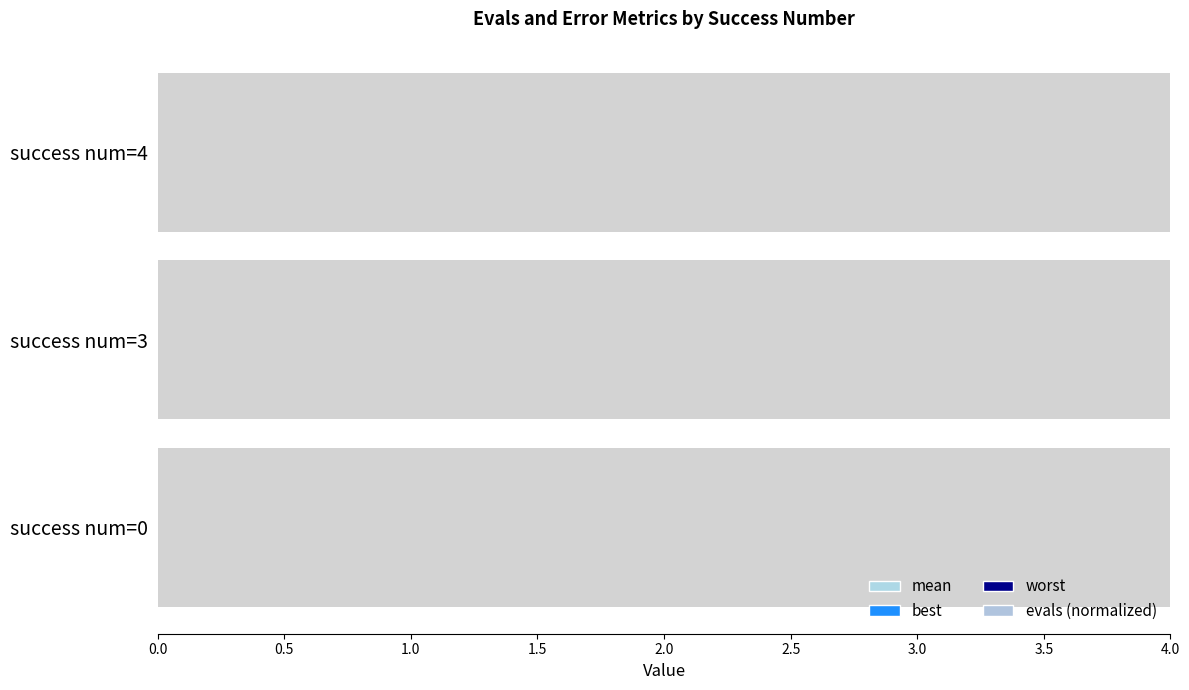

What is the sum of all evals (normalized) values?

2.0